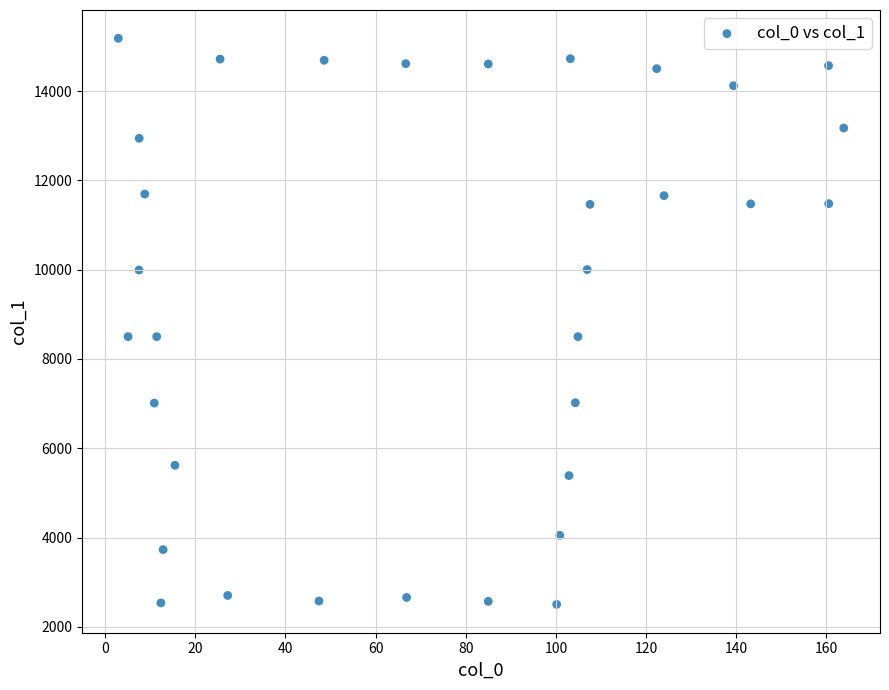

What is the range of X values (max minus min)?

160.9